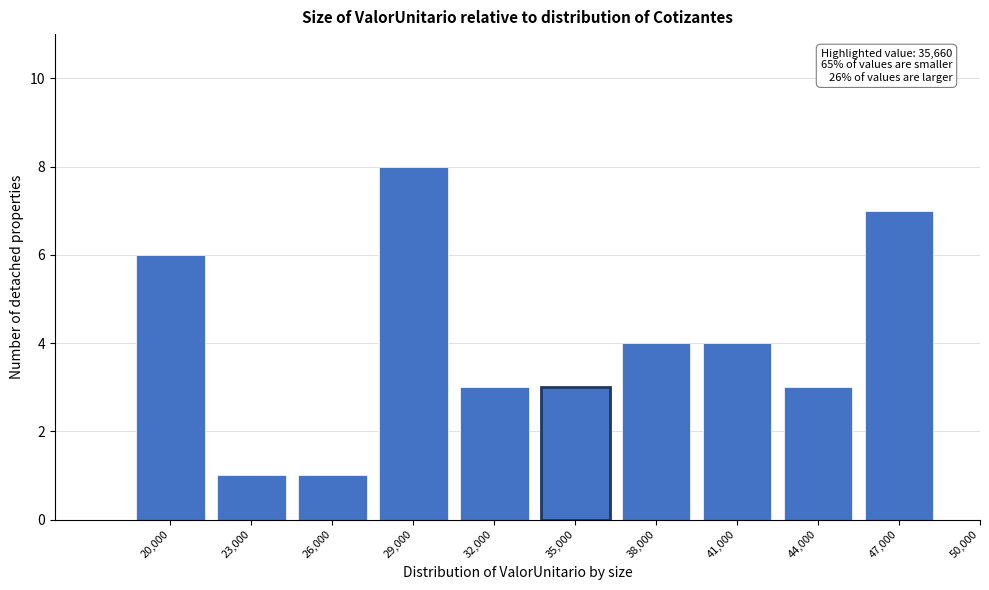

Reading left to right, transcribe all the data shown in this chart.

20,000=6	23,000=1	26,000=1	29,000=8	32,000=3	35,000=3	38,000=4	41,000=4	44,000=3	47,000=7	50,000=0